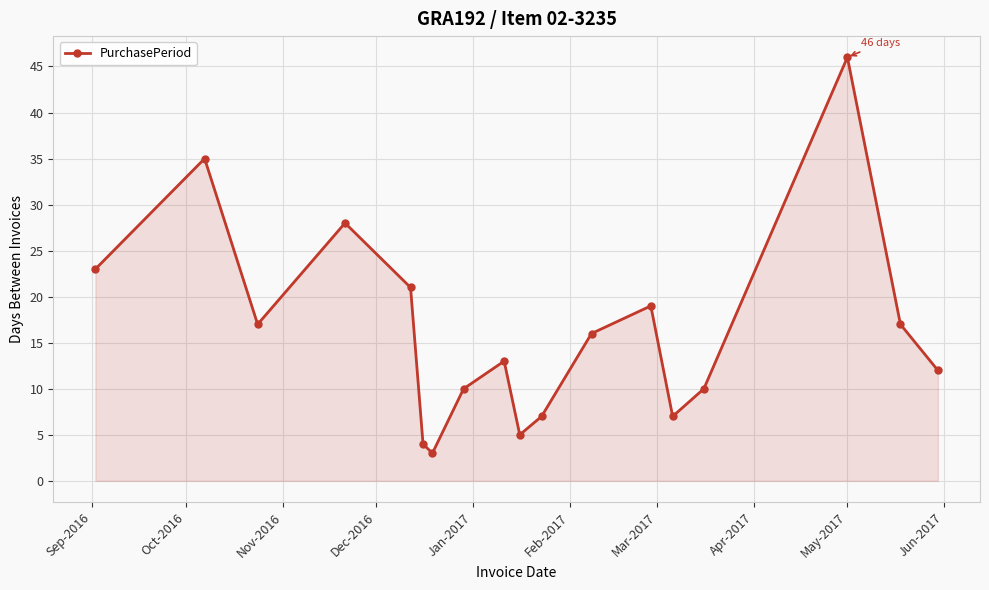

How many values are below 16?

9